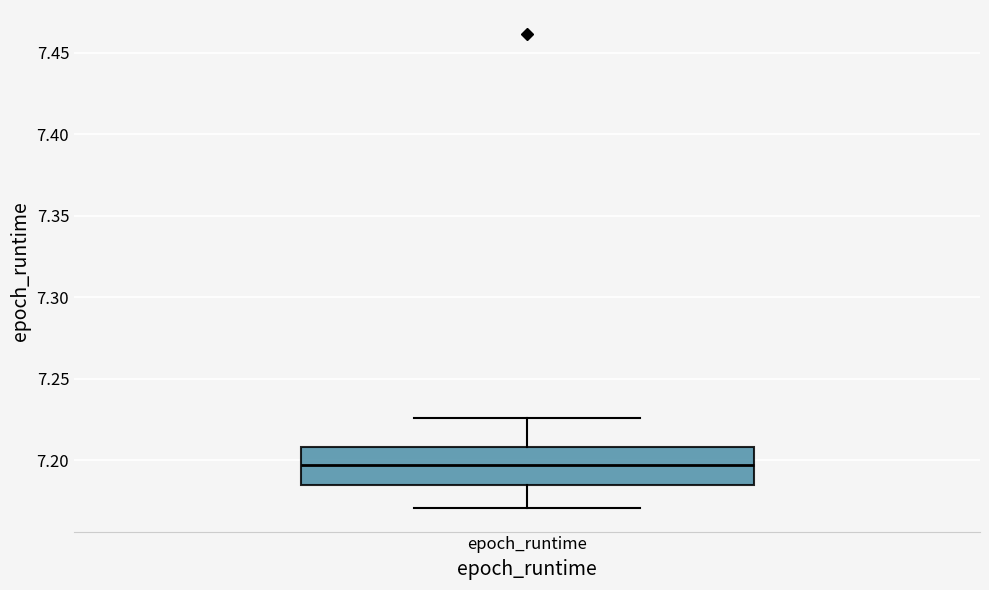

Transcribe this box plot: give where the median line is, the range the box spans, and where the two whiskers end, as read against the y-axis. The values are not printed on the chart, so give them approximately, as read against the axis.

median 7.195, box 7.185 to 7.210, whiskers 7.170 to 7.225